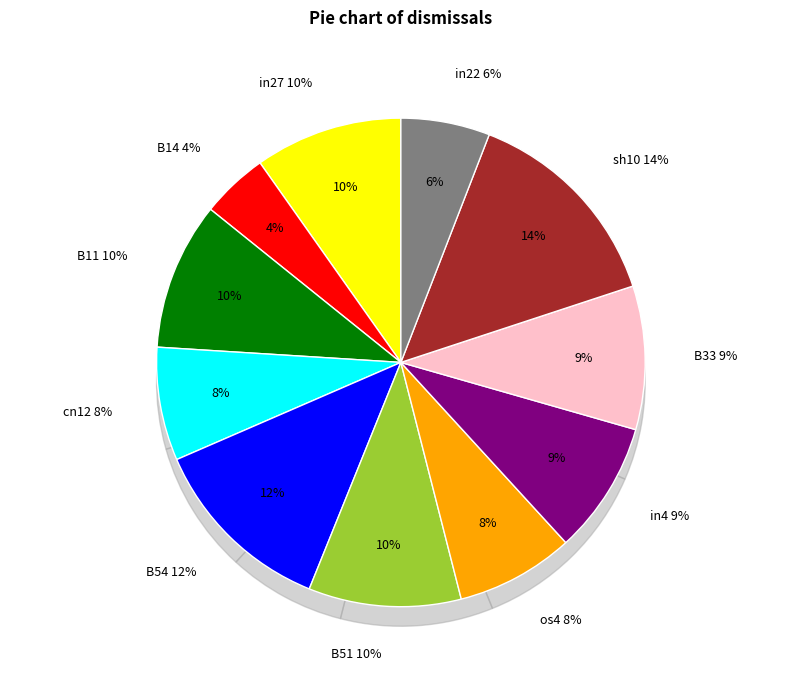

What is the smallest slice in the pie chart?

B14